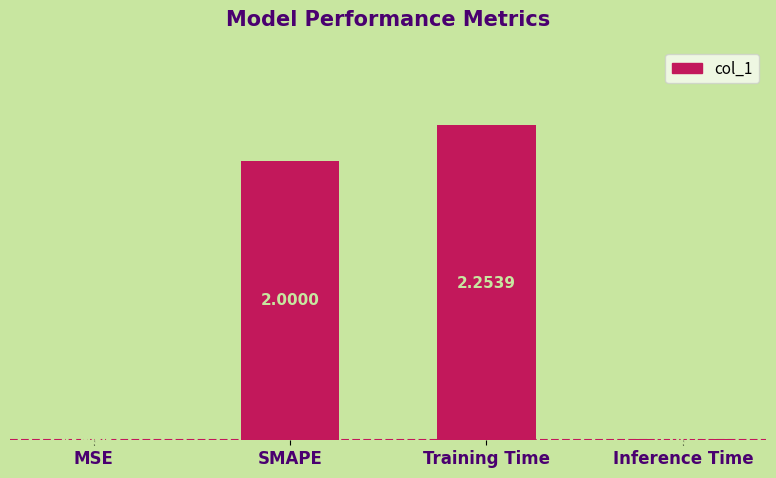

What is the change in value from Training Time to Inference Time?

-2.2